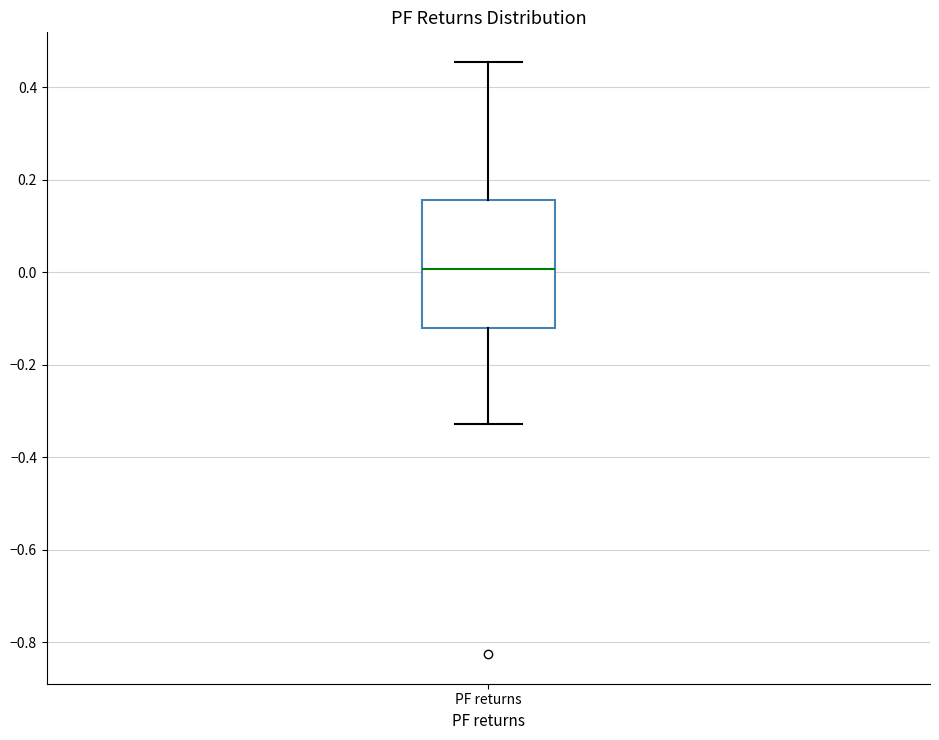

Where does the upper whisker of the box for PF returns end on the y-axis? The values are not printed on the chart, so give them approximately, as read against the axis.

0.46